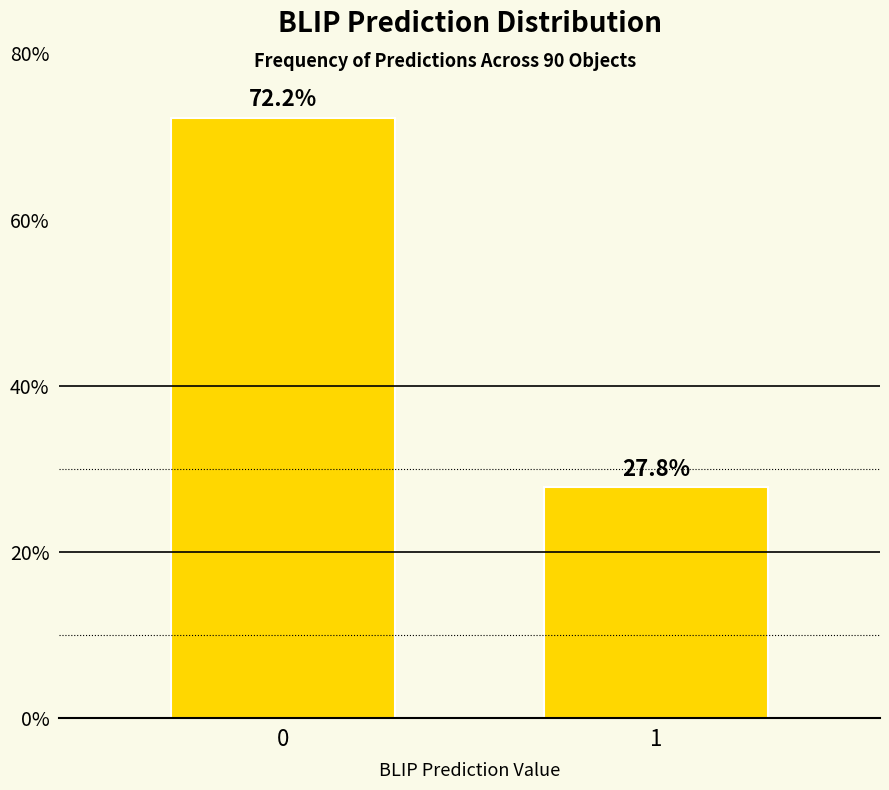

Reading right to left, extract all data points from this chart.

27.8	72.2